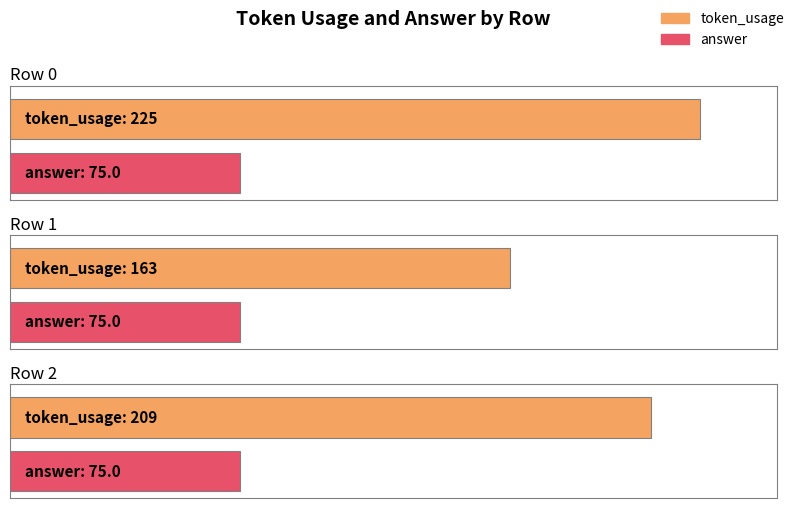

What is the sum of all answer values?

225